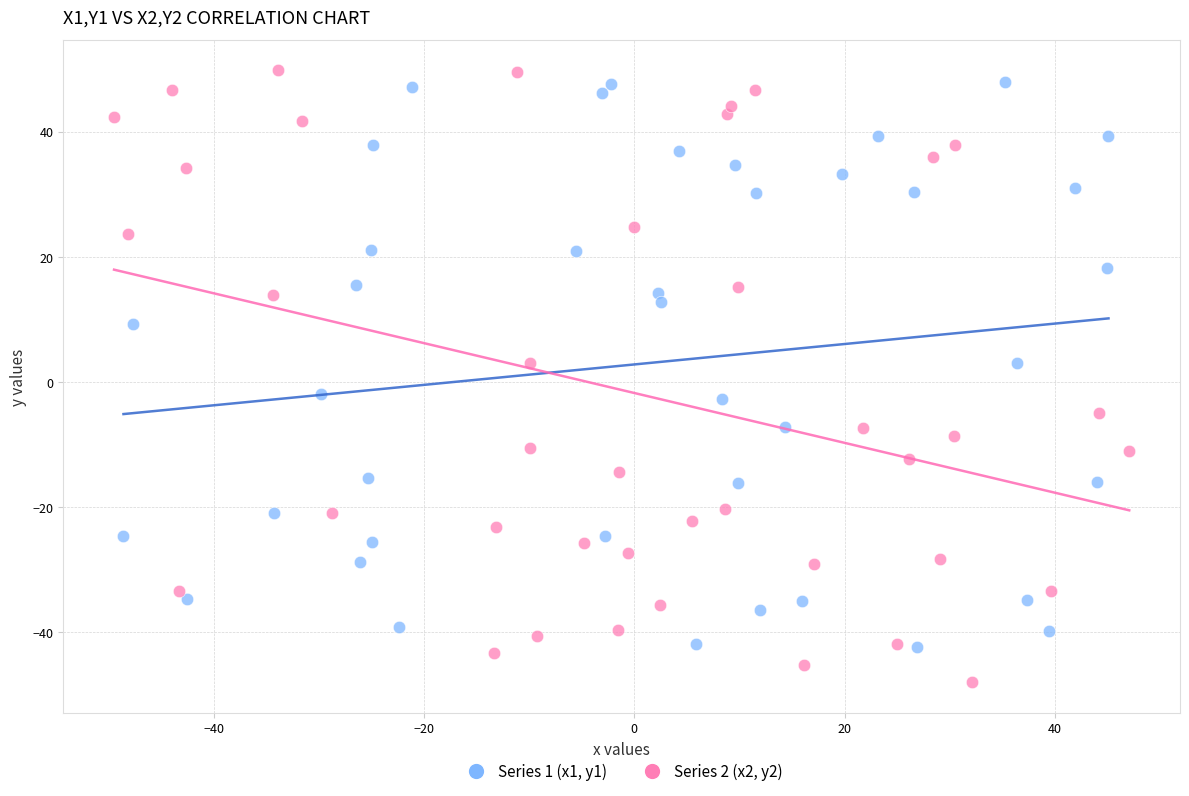

Which series has the widest spread of Y values?

Series 2 (x2, y2)